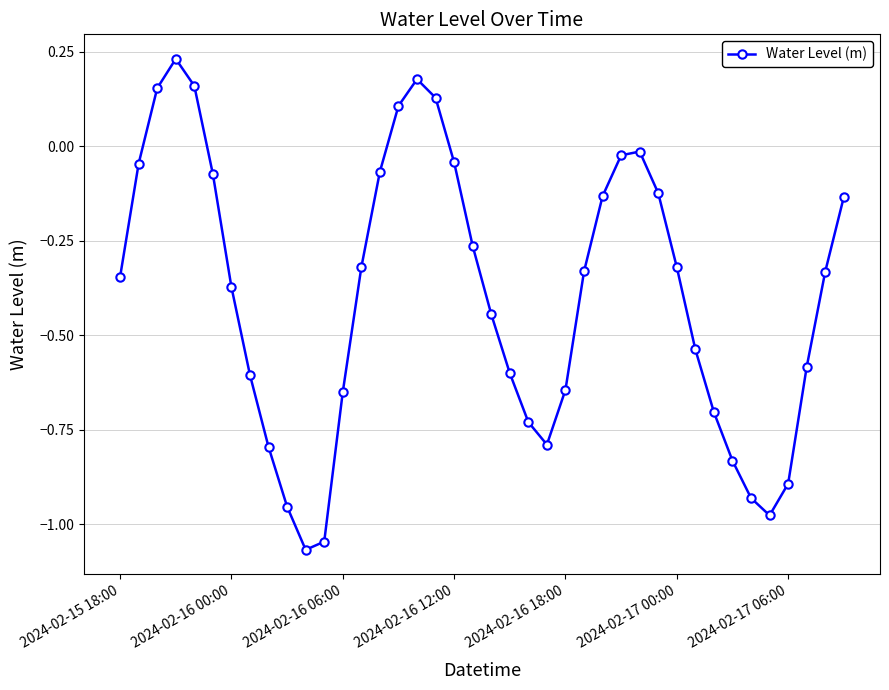

What is the difference between the second highest and minimum values?

1.2